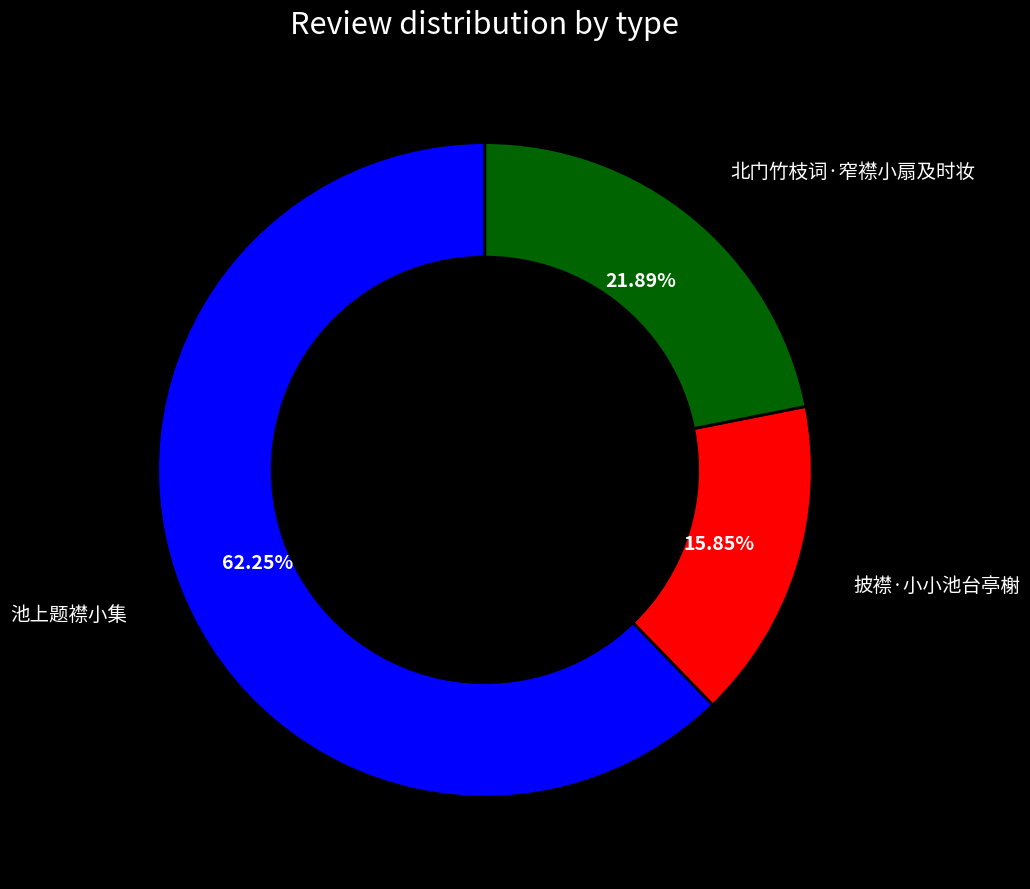

Is there any slice that represents more than half of the pie?

Yes